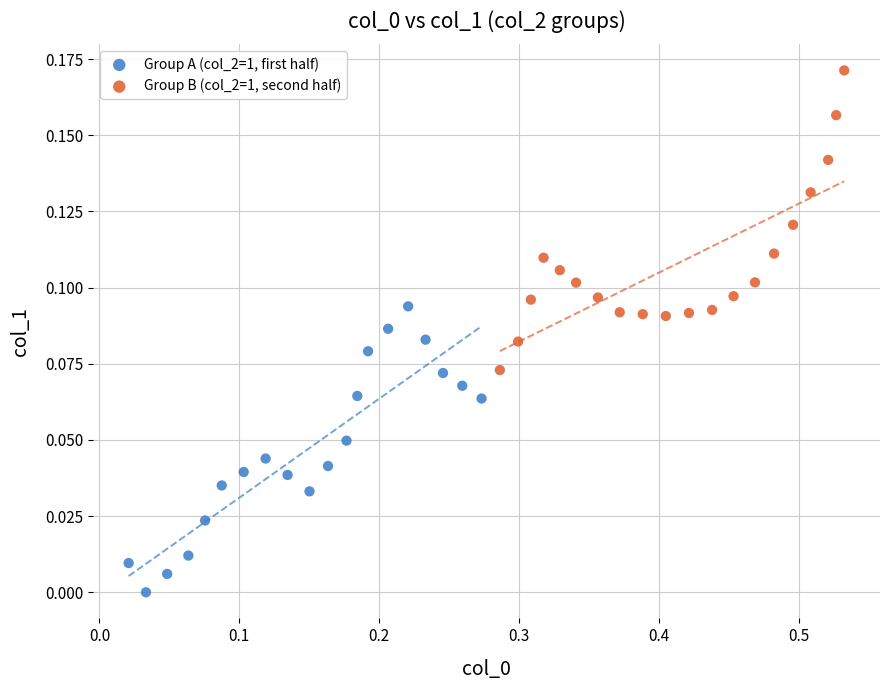

Which series reaches the minimum Y coordinate?

Group A (col_2=1, first half)